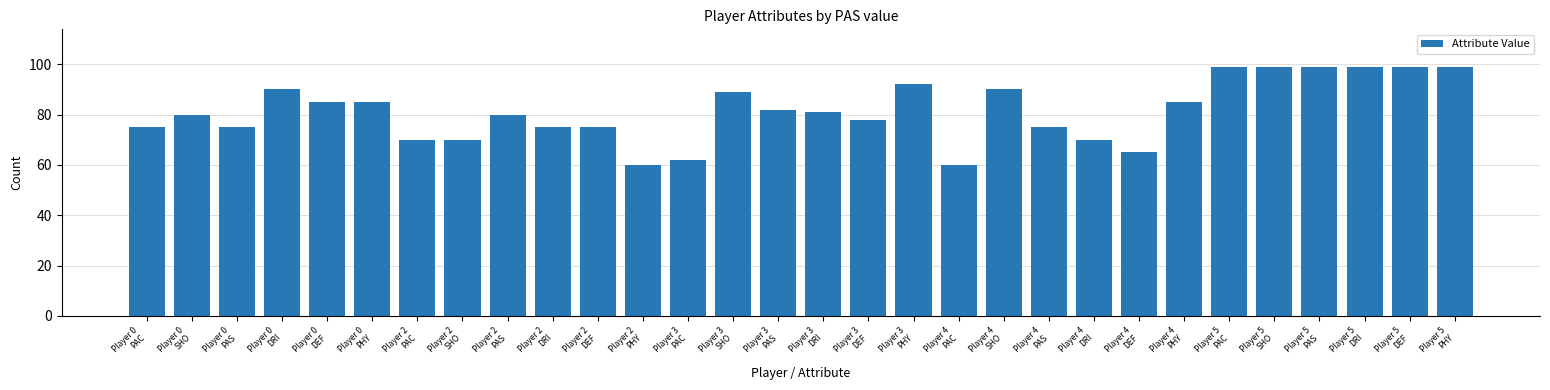

What is the minimum value shown in the chart?

60